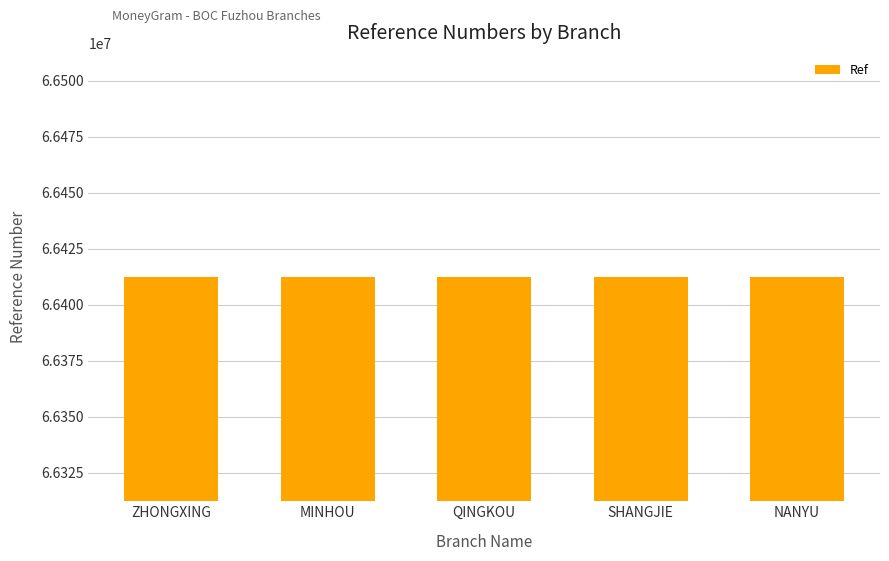

True or false: the data shows 31460529 at QINGKOU.

False